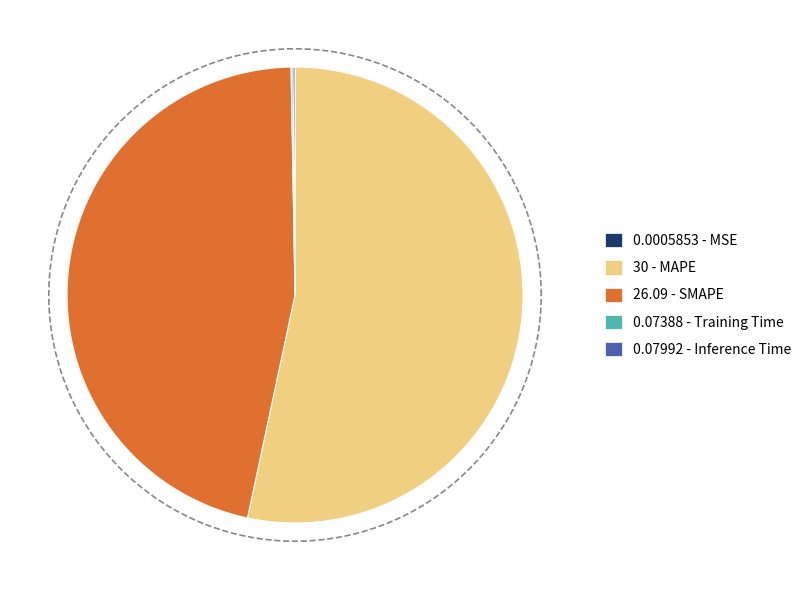

True or false: SMAPE accounts for 46% of the total.

True